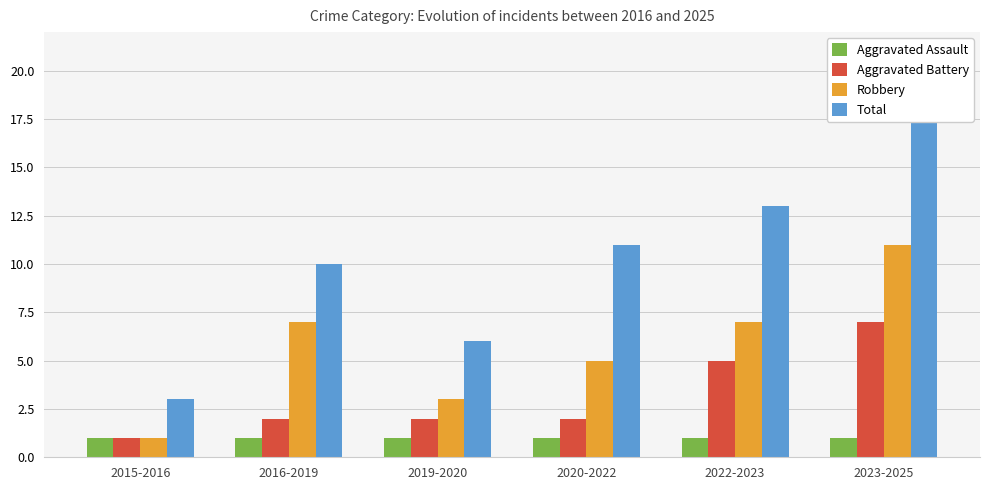

List the series in order of their overall mean, lowest first.

Aggravated Assault, Aggravated Battery, Robbery, Total